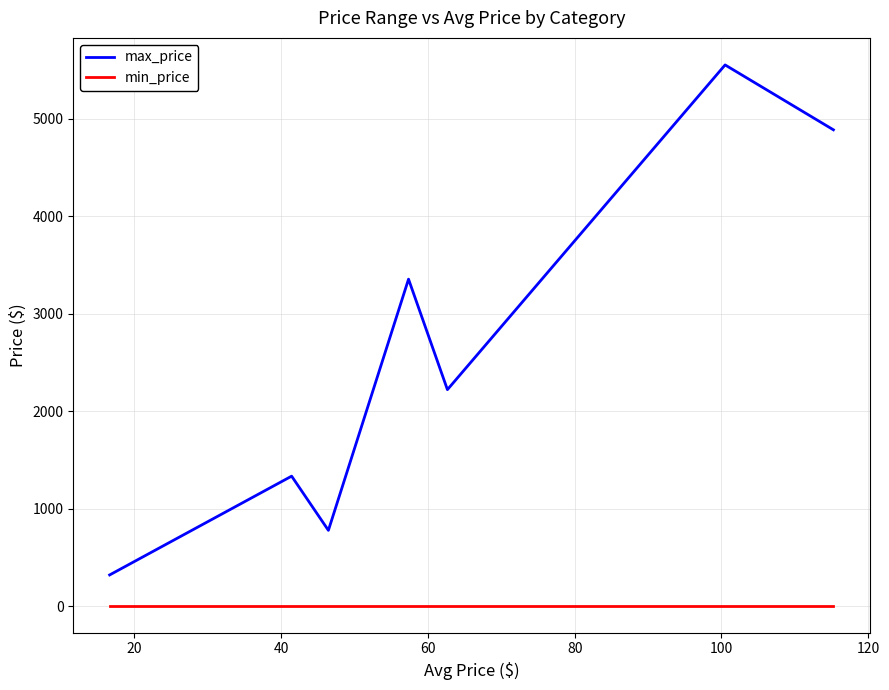

True or false: max_price has more than 2 interior local peaks.

True